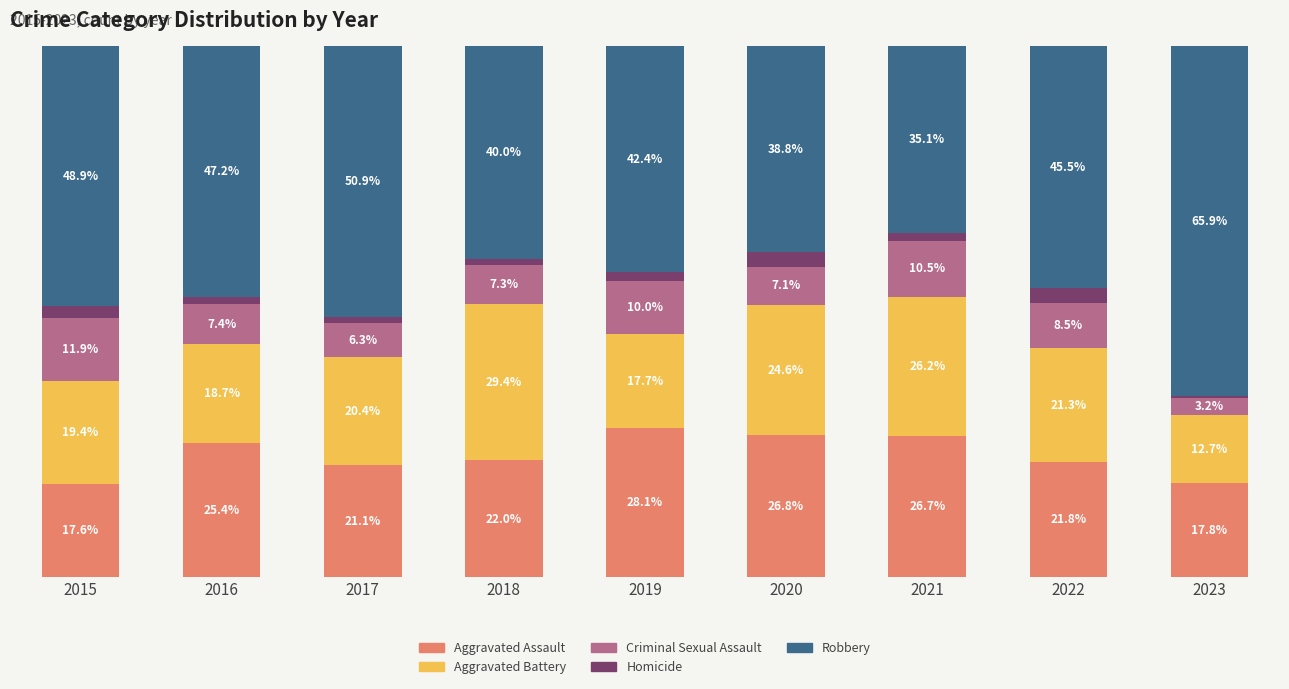

Does the chart contain any negative values?

No